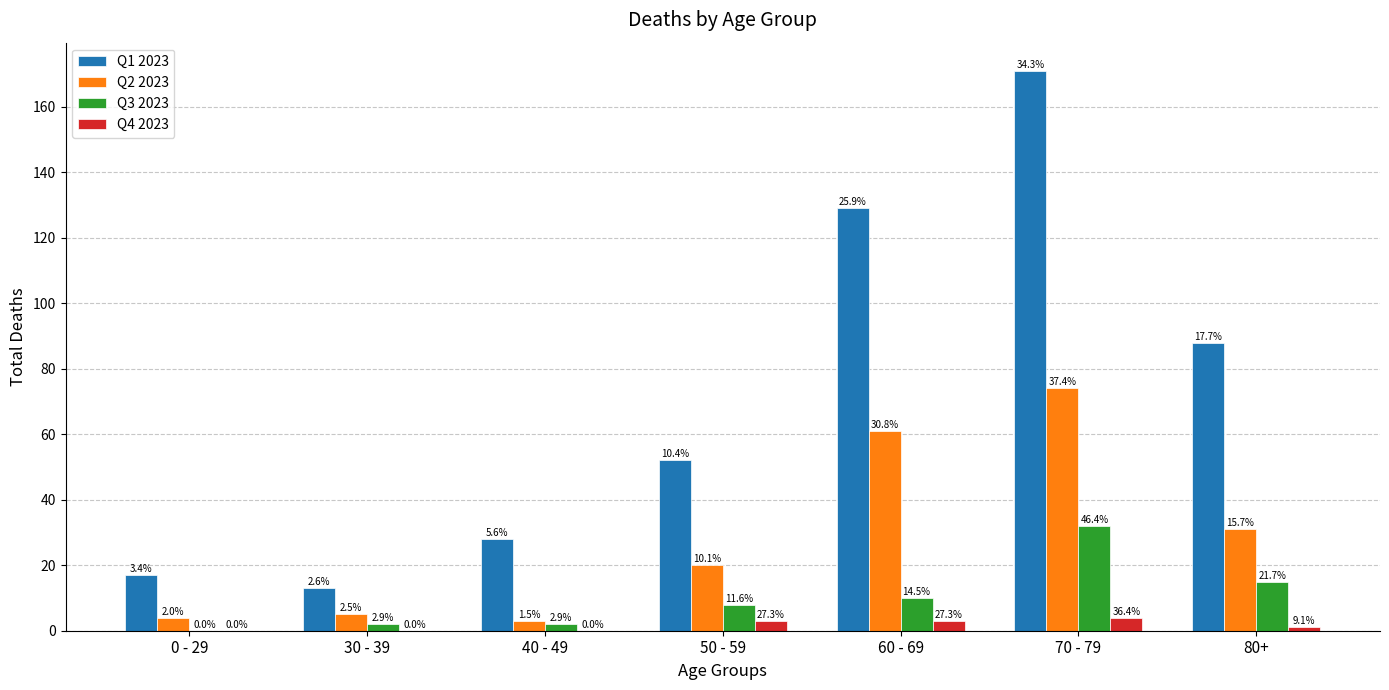

The value of Q1 2023 at 70 - 79 is 69. True or false?

False